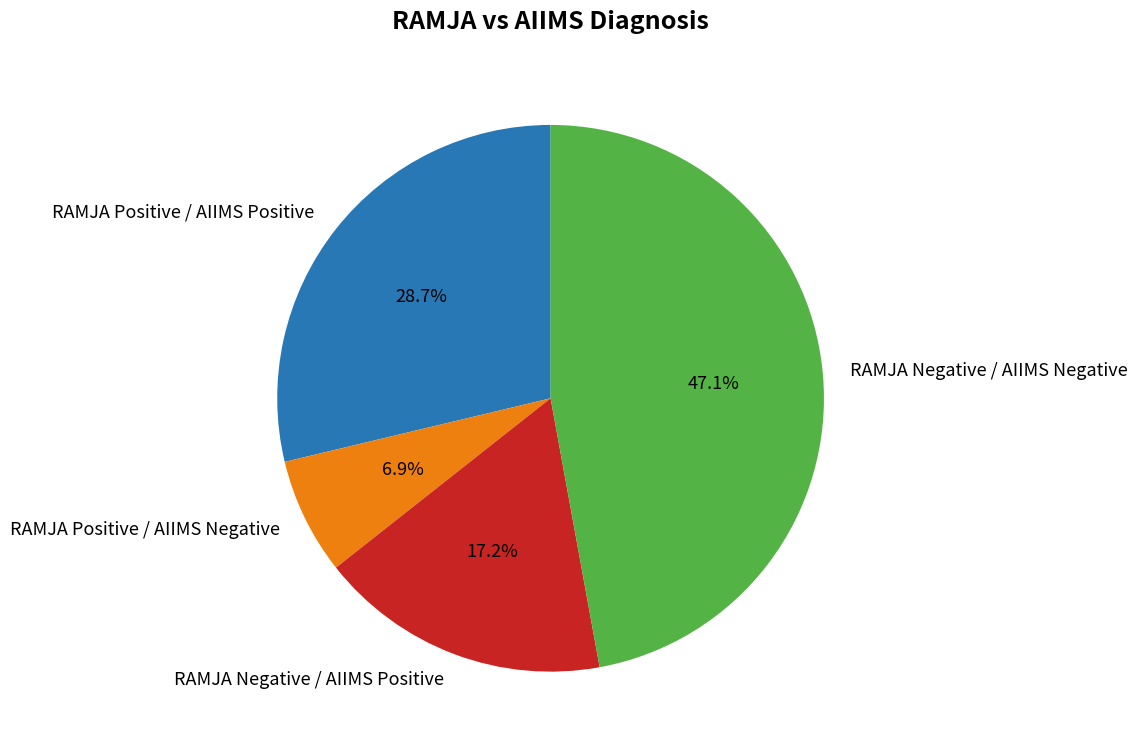

To the nearest percent, what is the difference between the largest and smallest slice percentages?

40%